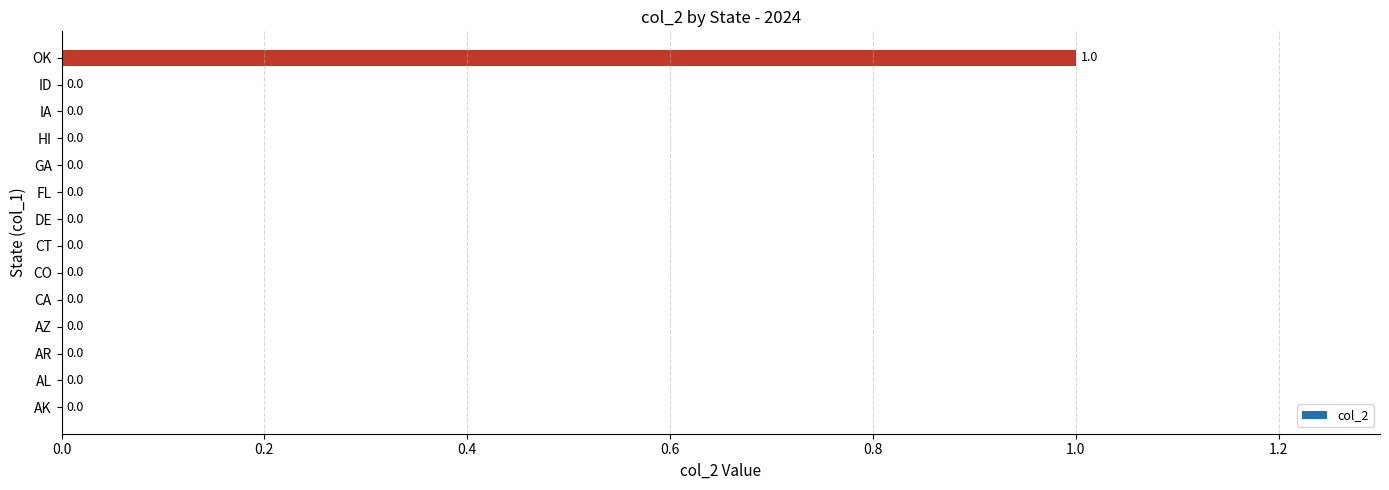

Are the bars grouped side by side (vs. stacked)?

No